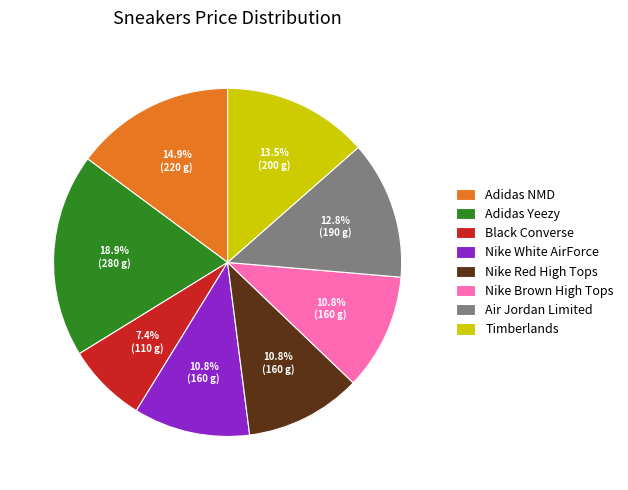

Count the number of slices in the pie.

8